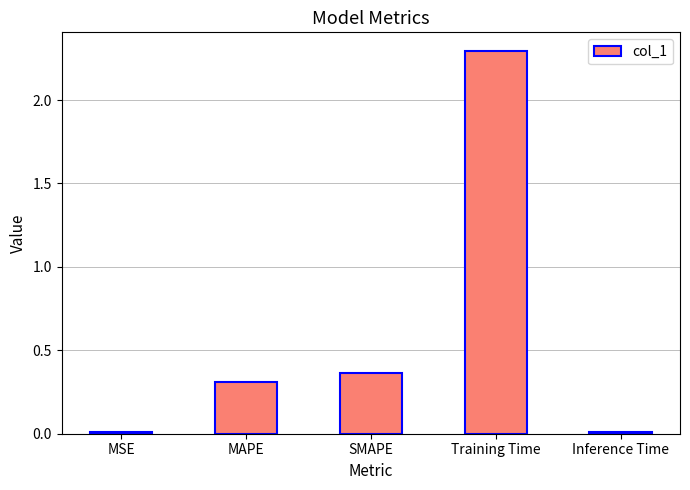

The value at Training Time is 1.2. True or false?

False